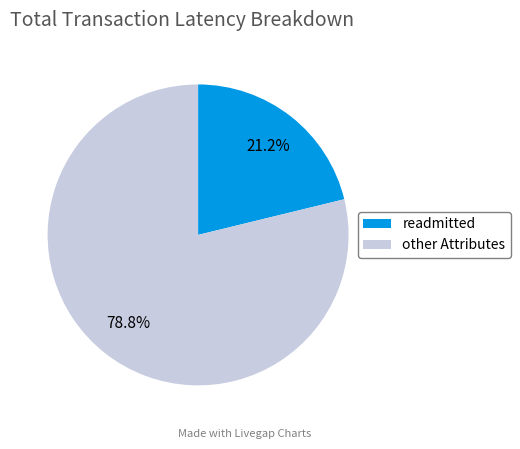

Approximately how many times larger is the value at readmitted compared to other Attributes?

0.3